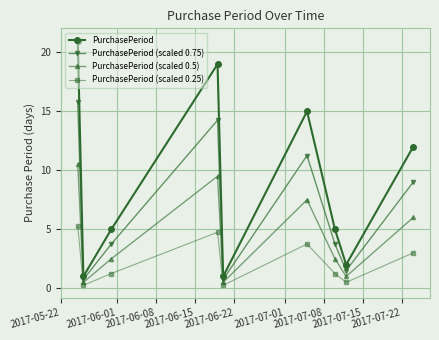

True or false: PurchasePeriod and PurchasePeriod (scaled 0.75) intersect in this chart.

False